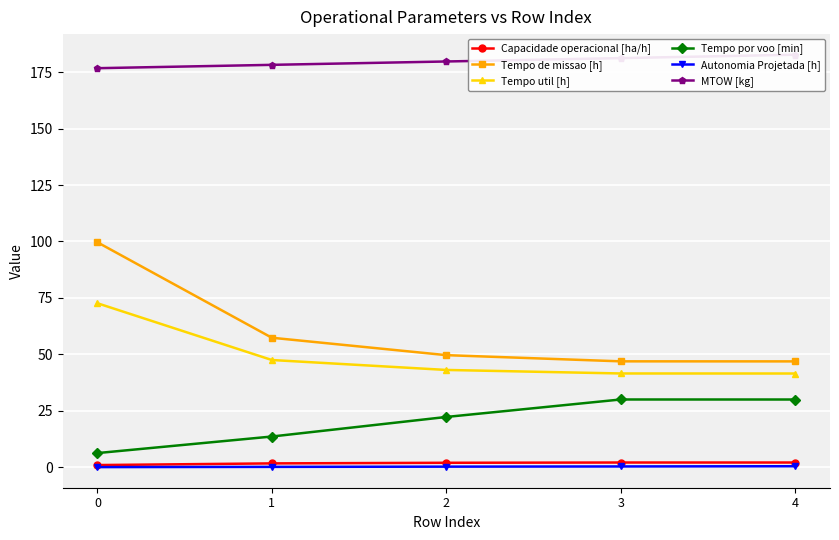

At 2, list the series in order from largest to smallest.

MTOW [kg], Tempo de missao [h], Tempo util [h], Tempo por voo [min], Capacidade operacional [ha/h], Autonomia Projetada [h]